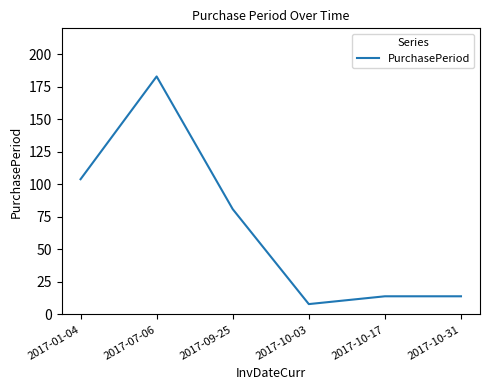

What is the change in value from 2017-09-25 to 2017-10-17?

-67